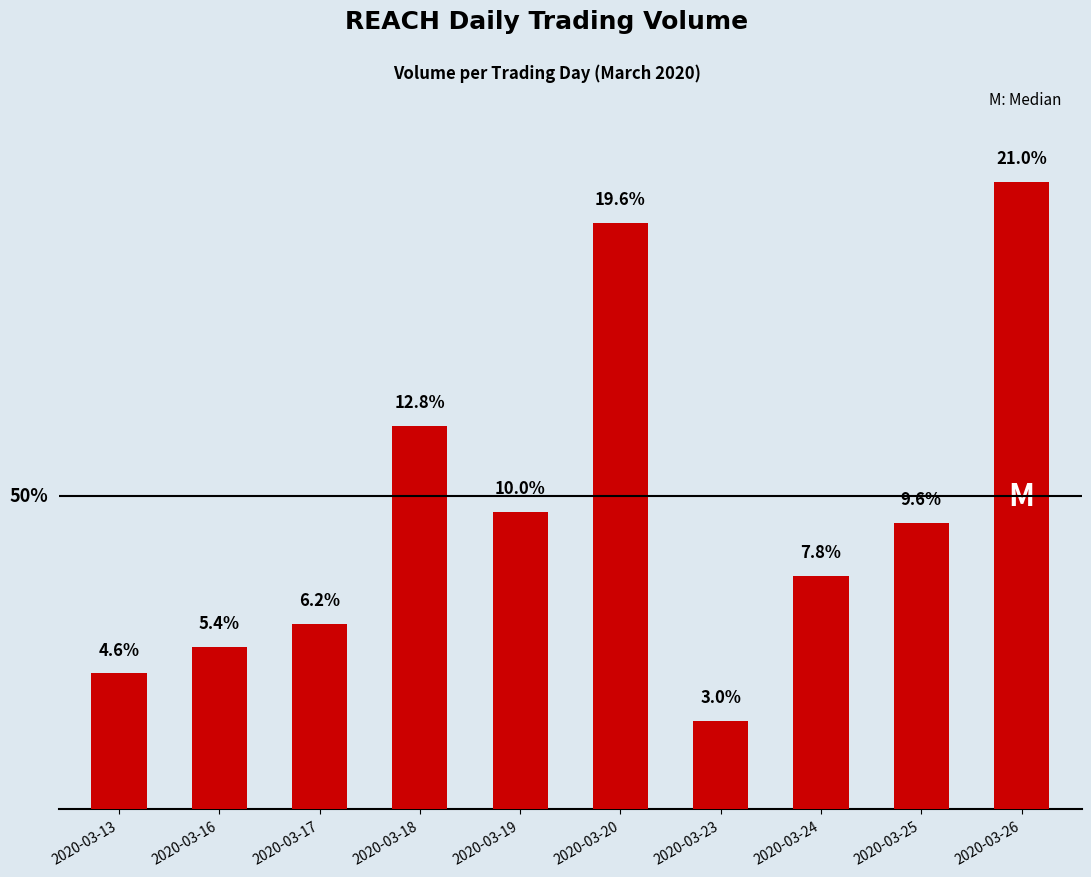

Reading left to right, transcribe all the data shown in this chart.

2020-03-13=4620800	2020-03-16=5525100	2020-03-17=6309800	2020-03-18=13046000	2020-03-19=10121500	2020-03-20=19918400	2020-03-23=3012500	2020-03-24=7935600	2020-03-25=9727500	2020-03-26=21321500